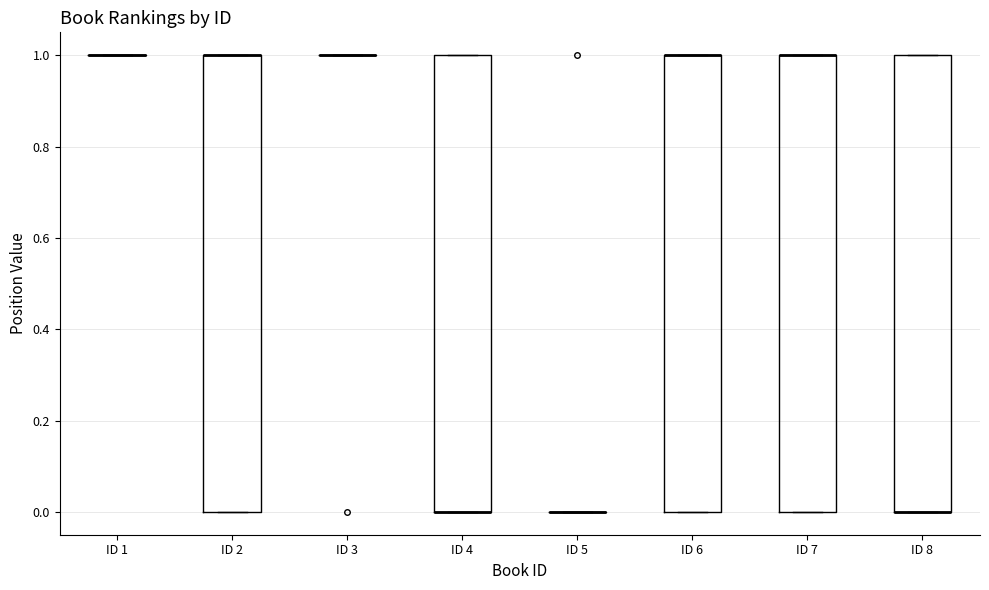

Reading left to right, transcribe this box plot: for each box, give where its median line is, the range the box spans, and where its two whiskers end, as read against the y-axis. The values are not printed on the chart, so give them approximately, as read against the axis.

ID 1: box collapsed to a line at 1, whiskers 1 to 1
ID 2: median 1 (drawn on the box's upper edge), box 0 to 1, whiskers 0 to 1
ID 3: box collapsed to a line at 1, whiskers 1 to 1
ID 4: median 0 (drawn on the box's lower edge), box 0 to 1, whiskers 0 to 1
ID 5: box collapsed to a line at 0, whiskers 0 to 0
ID 6: median 1 (drawn on the box's upper edge), box 0 to 1, whiskers 0 to 1
ID 7: median 1 (drawn on the box's upper edge), box 0 to 1, whiskers 0 to 1
ID 8: median 0 (drawn on the box's lower edge), box 0 to 1, whiskers 0 to 1